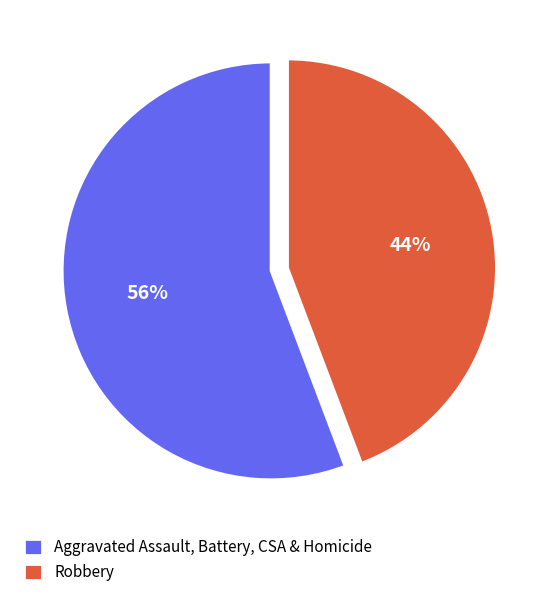

Which slice is the largest?

Aggravated Assault, Battery, CSA & Homicide